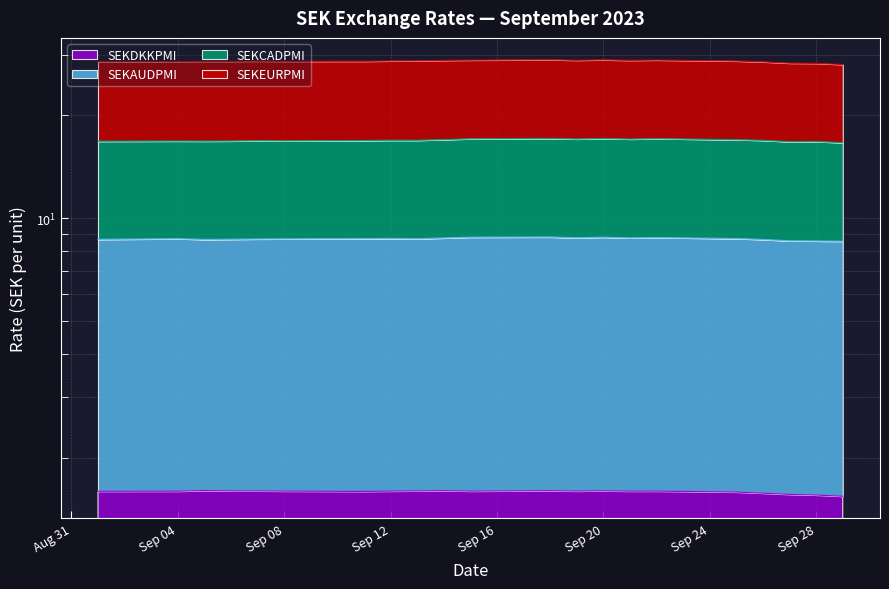

Where is the first local minimum for SEKEURPMI?

2023-09-11